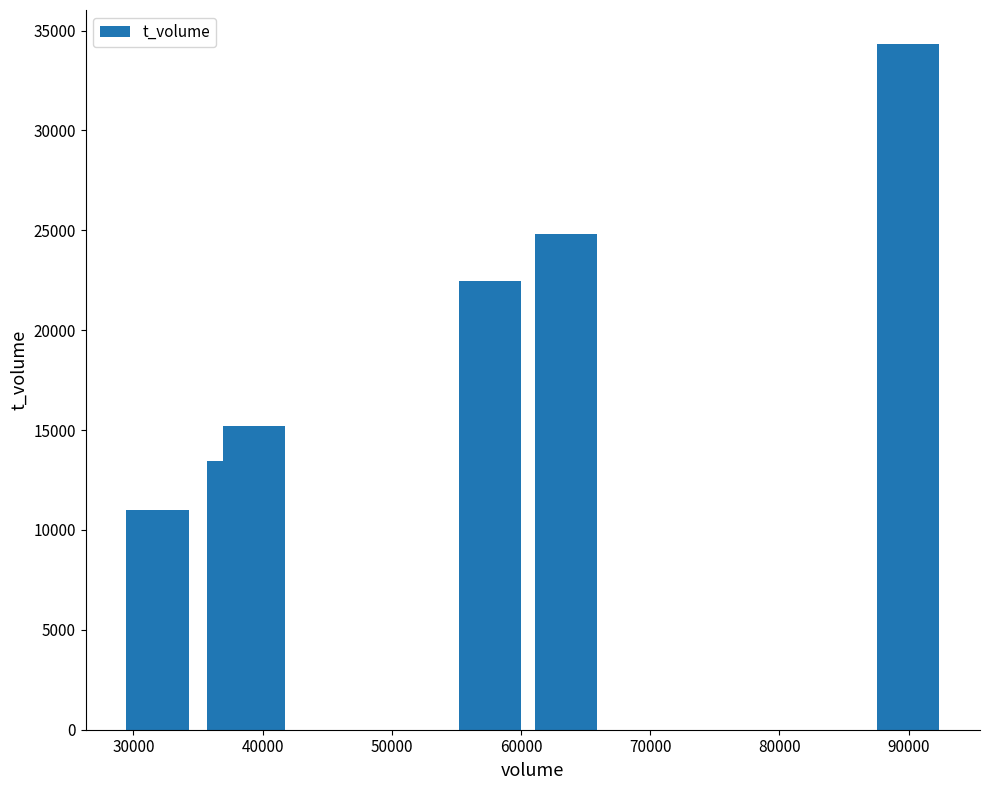

Does the chart contain any negative values?

No